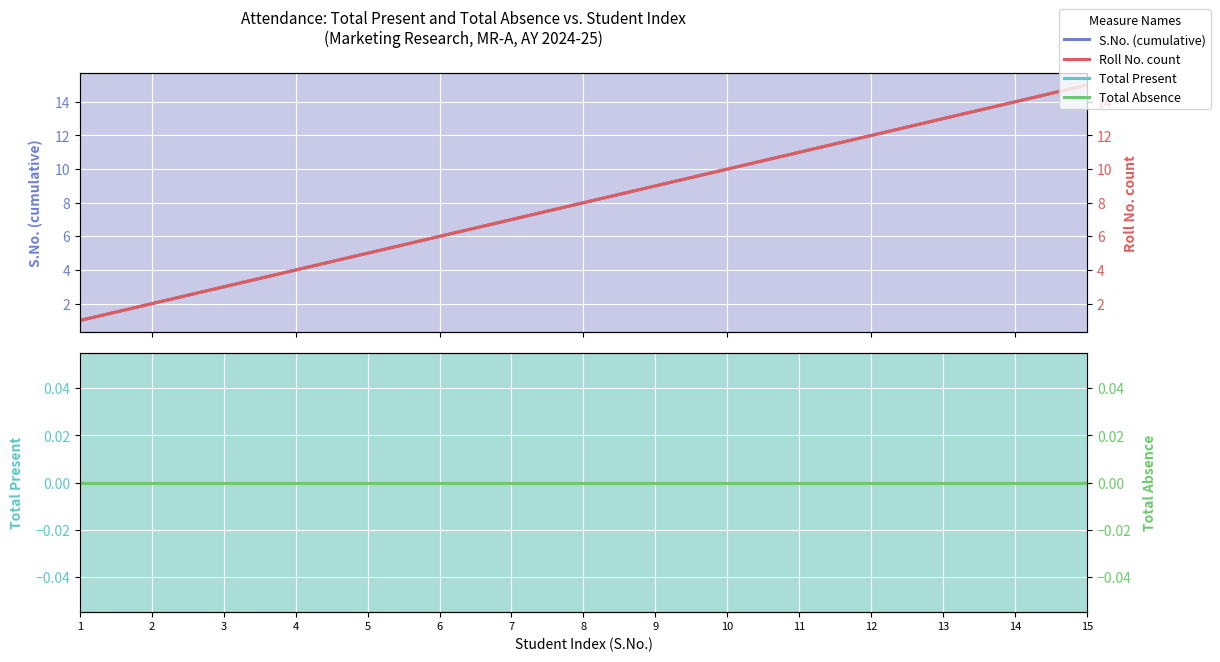

True or false: Roll No. count and Total Absence intersect in this chart.

False